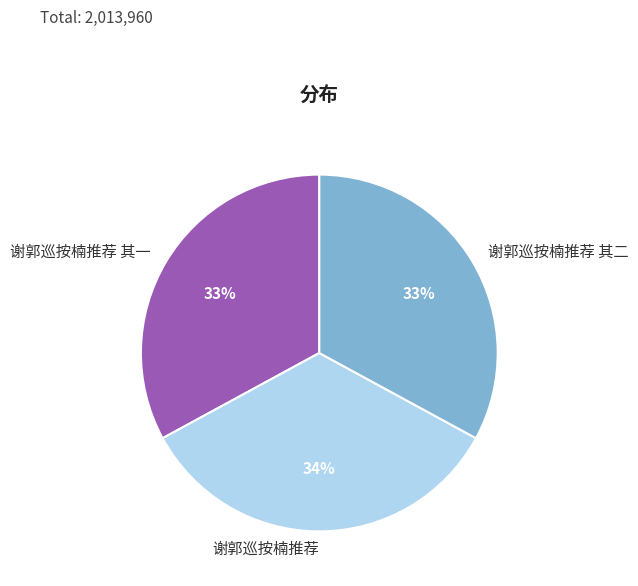

The 谢郭巡按楠推荐 其二 slice represents 33% of the pie. True or false?

True